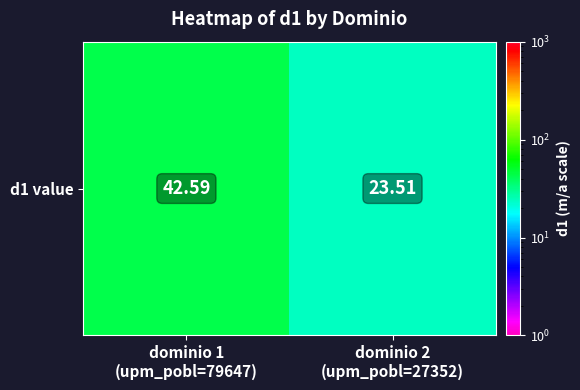

What is the difference between the maximum and minimum values?

19.1